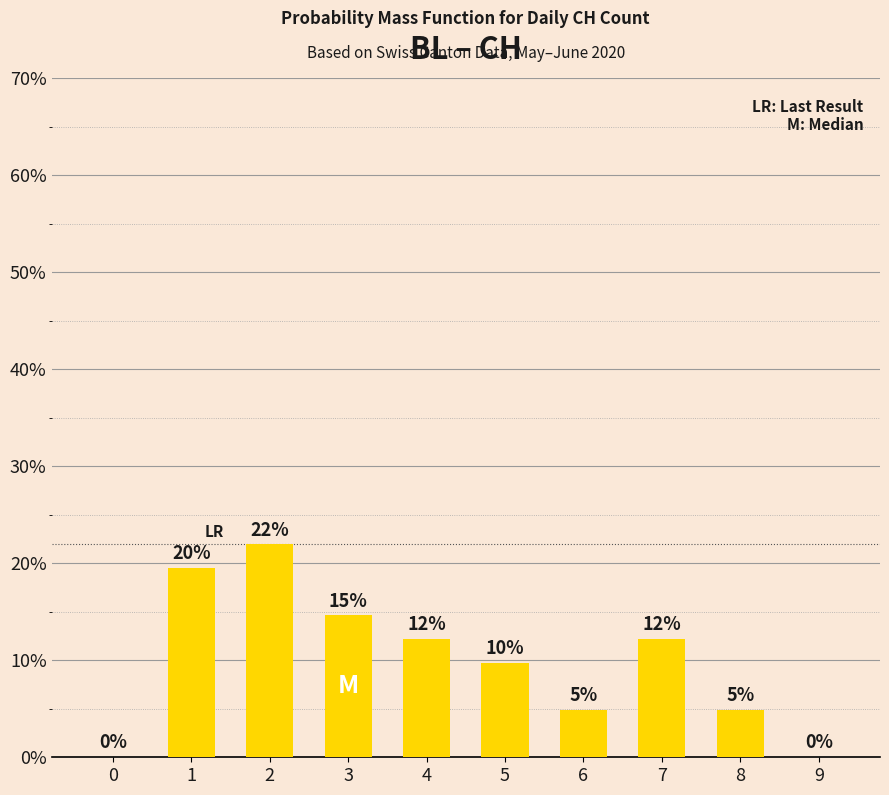

What is the change in value from 2 to 4?

-9.8